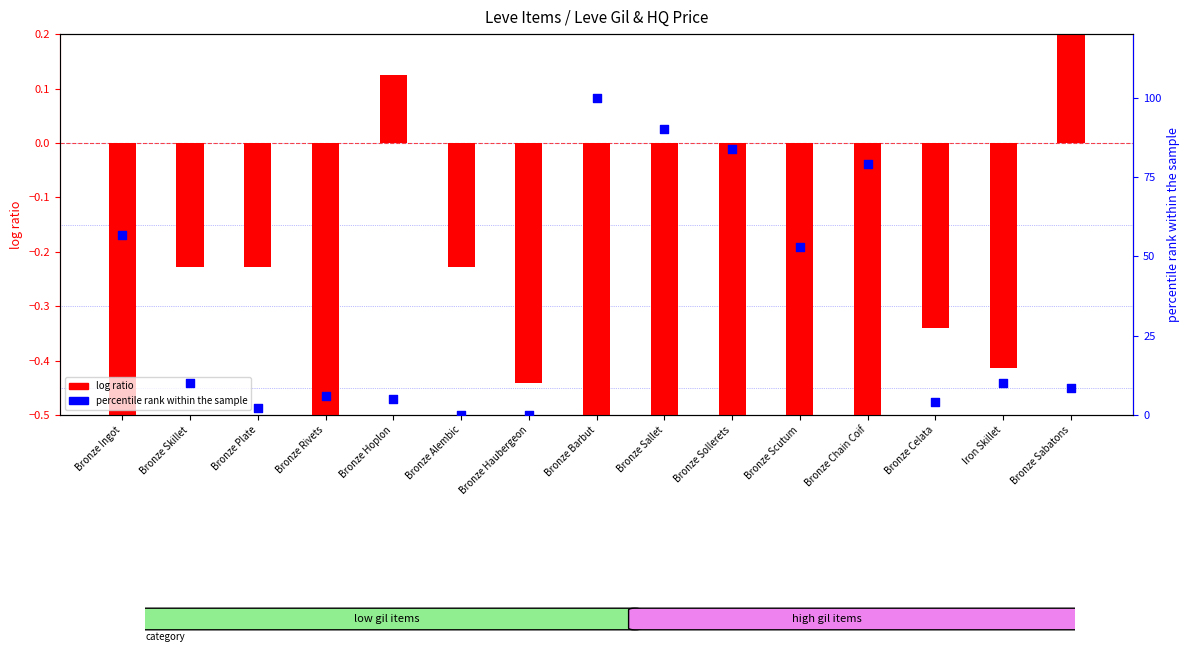

Which series has the largest Y range (max minus min)?

percentile rank within the sample